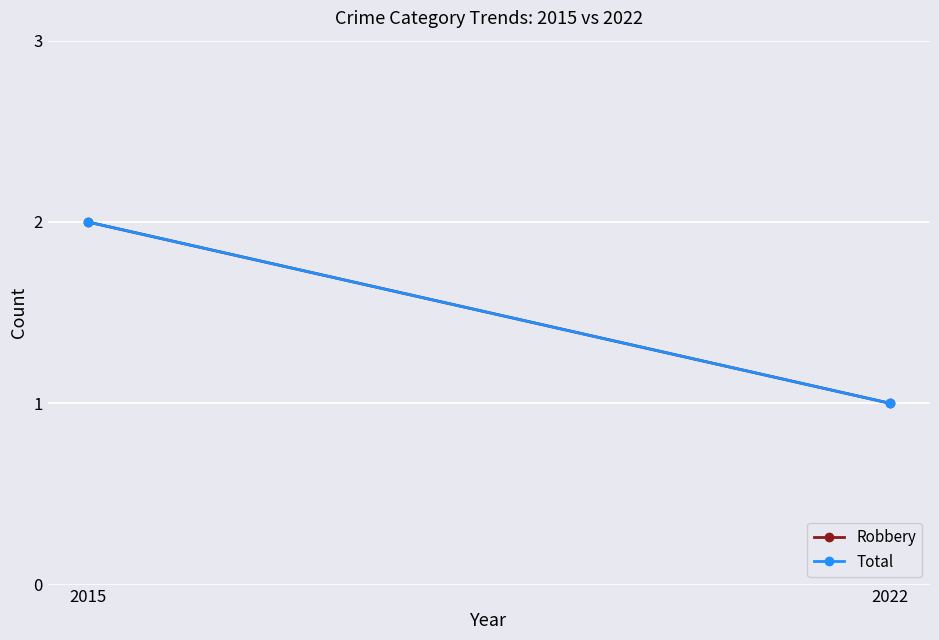

Read the Total value at 2015.

2